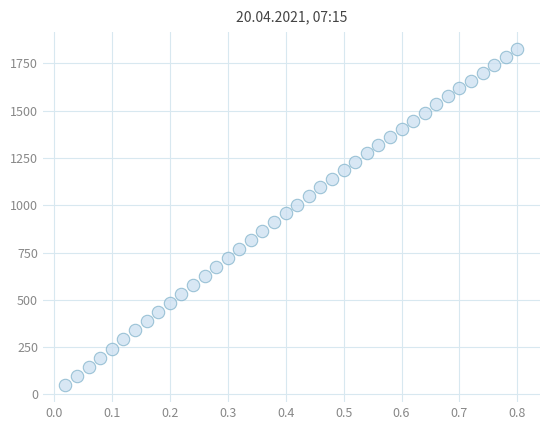

What is the range of Y values (max minus min)?

1777.5